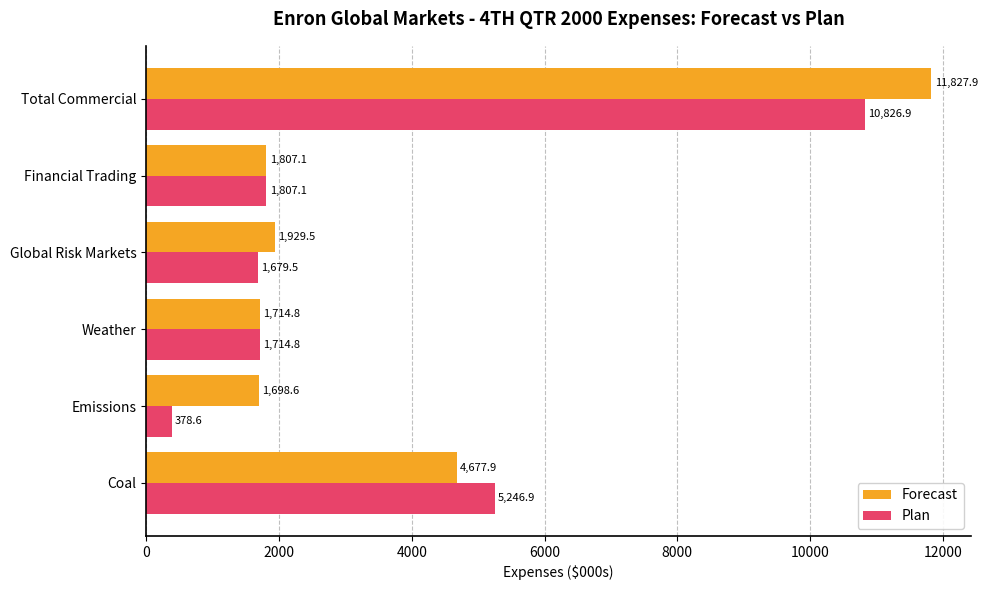

Rank the categories by Forecast value from lowest to highest.

Emissions, Weather, Financial Trading, Global Risk Markets, Coal, Total Commercial